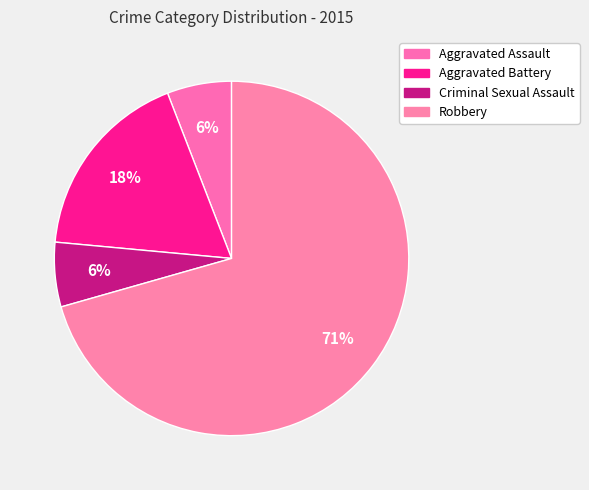

The Aggravated Battery slice represents 32% of the pie. True or false?

False